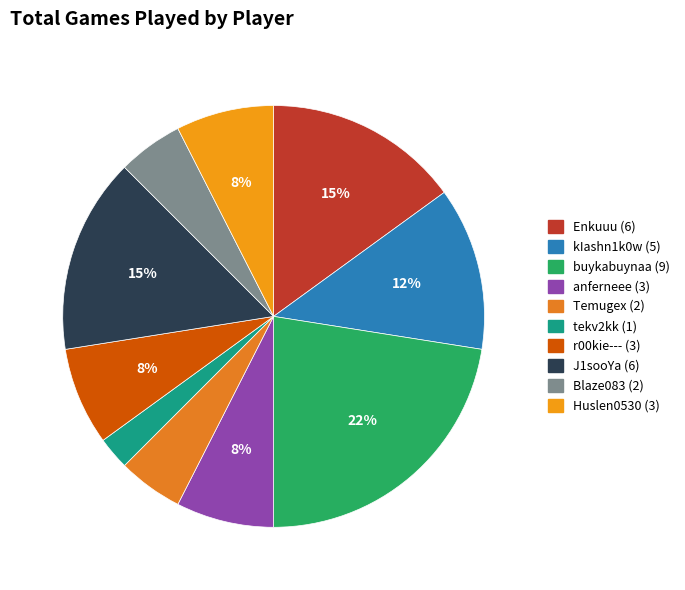

Count the number of slices in the pie.

10